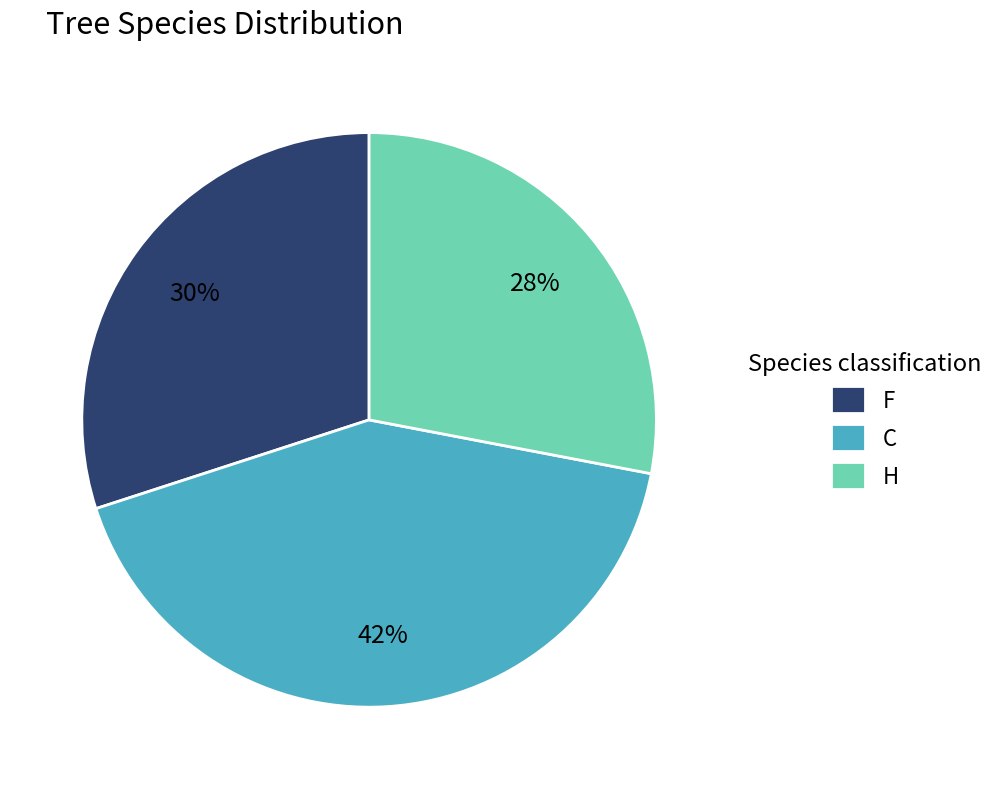

Count the number of slices in the pie.

3